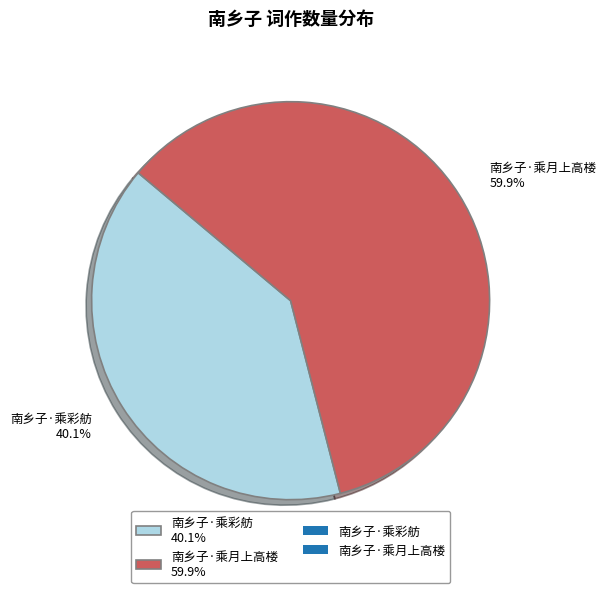

Is there a majority slice in this chart?

Yes